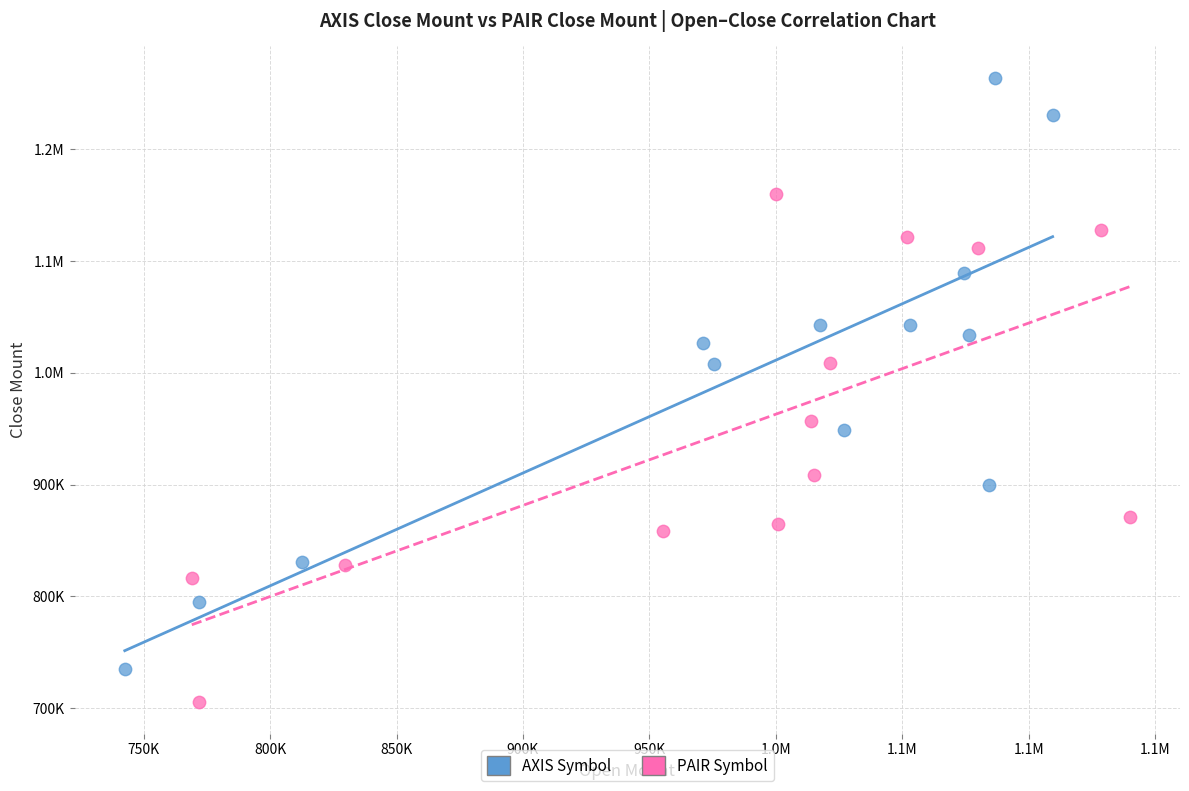

What are all the series names shown in the legend?

AXIS Symbol, PAIR Symbol